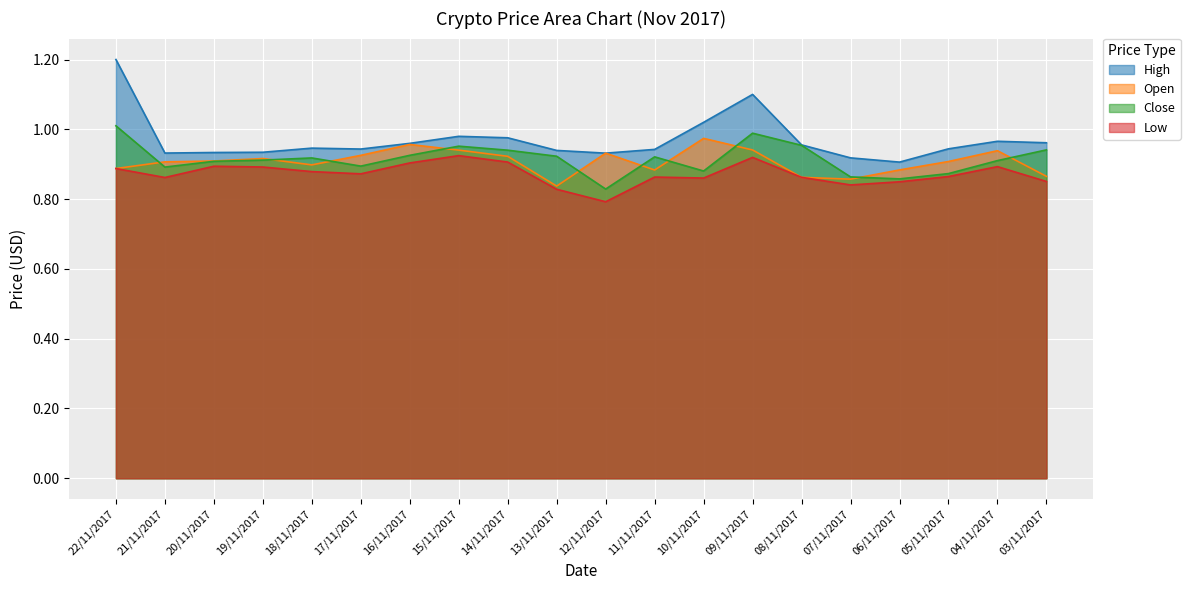

True or false: Low and Close cross at least once.

False